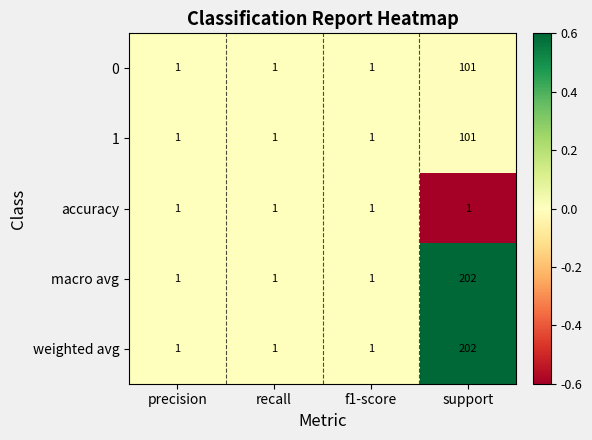

How many 1 values are between 1 and 101?

4